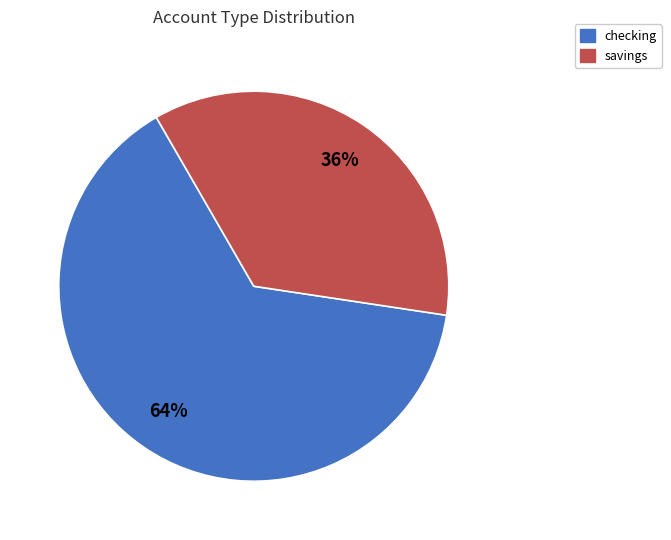

What is the ratio of the value at savings to the value at checking?

0.6